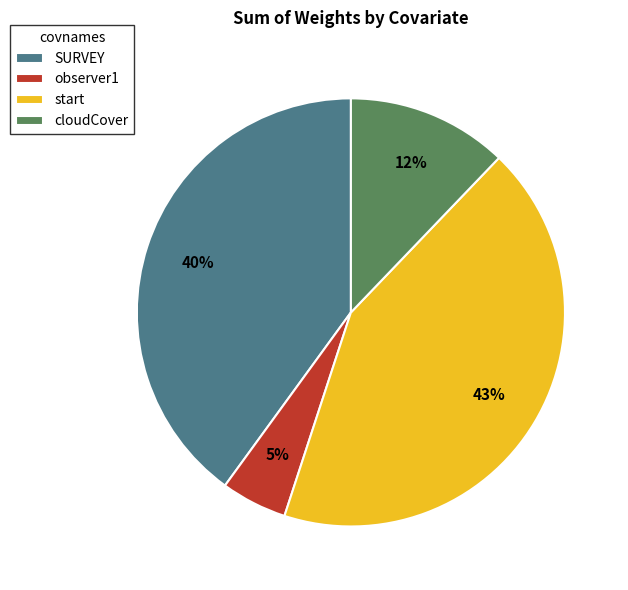

To the nearest percent, what is the combined percentage of cloudCover and start?

55%